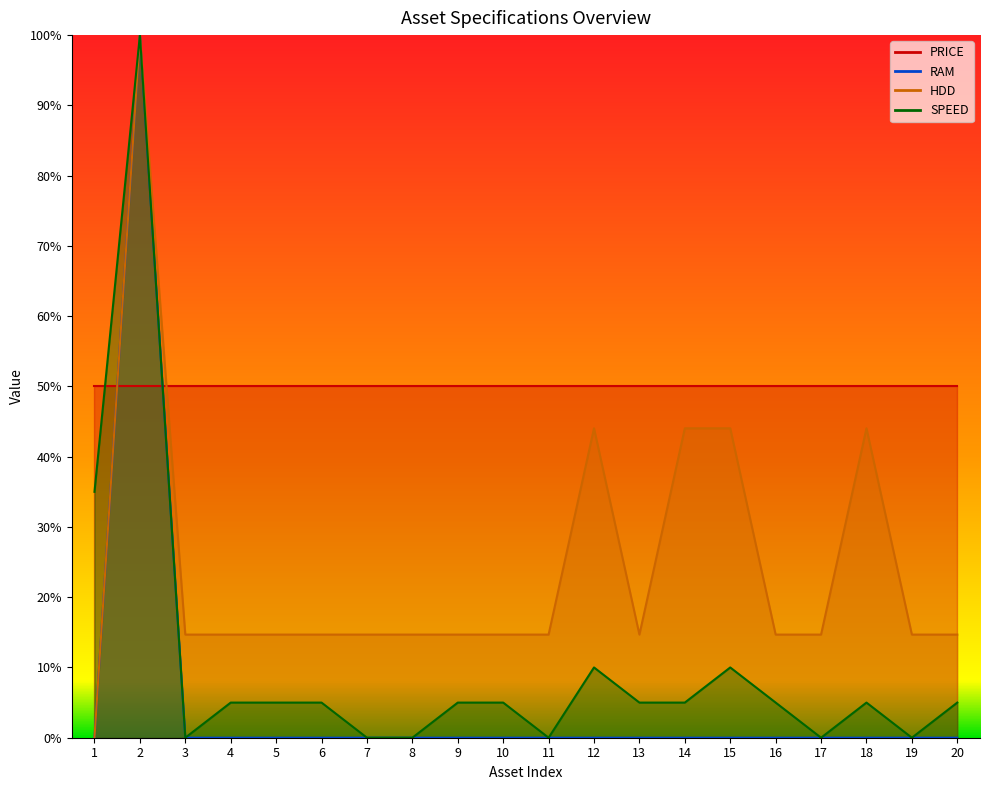

What is the average value of the RAM series?

5.0